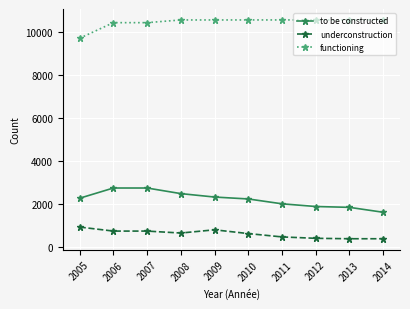

What is the value of the underconstruction point at the 6th from the left?

625